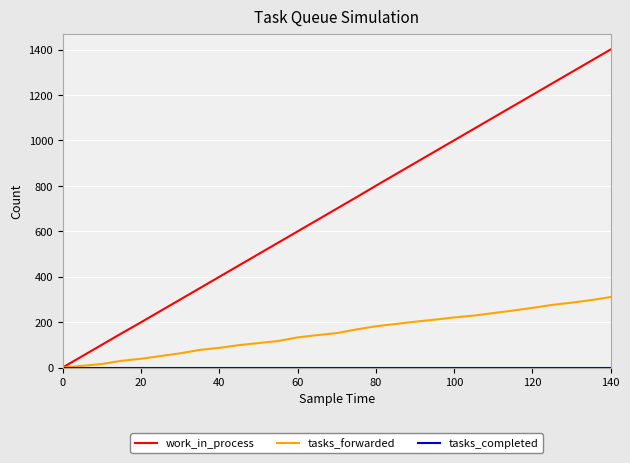

Which series has the largest total across all categories?

work_in_process